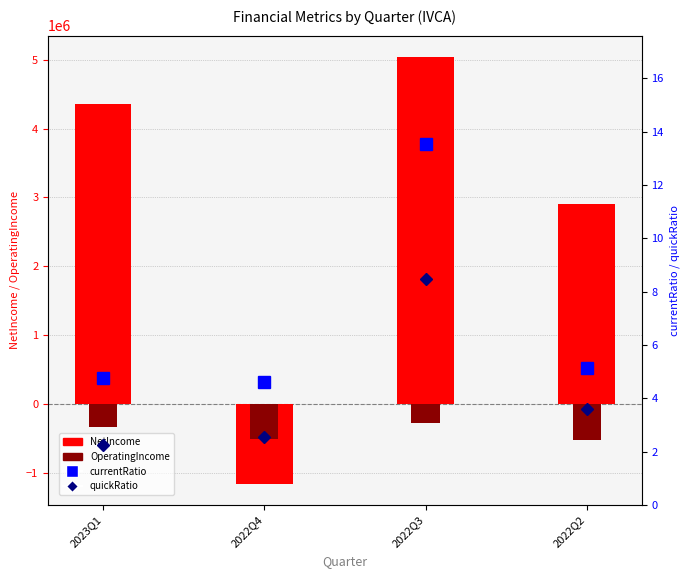

Rank the categories by quickRatio value from lowest to highest.

2023Q1, 2022Q4, 2022Q2, 2022Q3